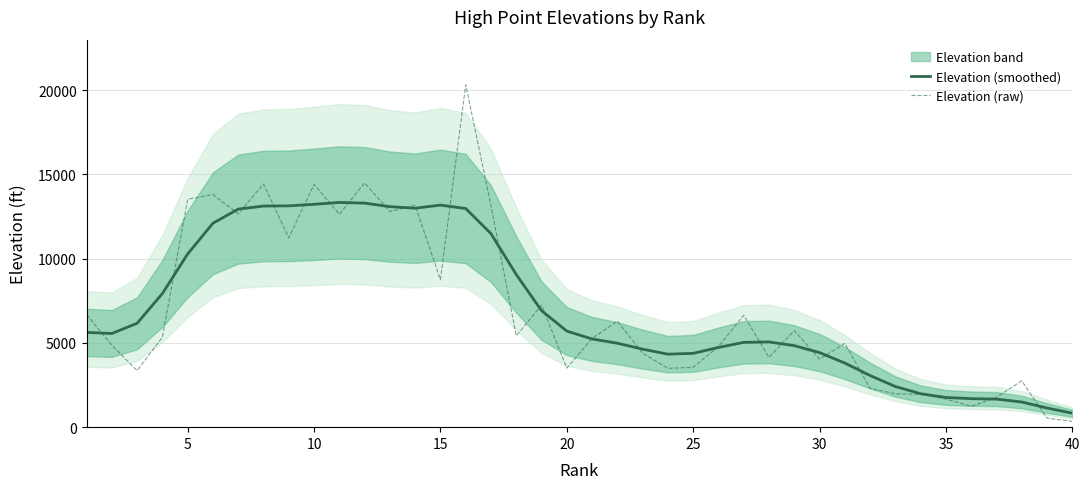

How many categories are shown in the chart?

40